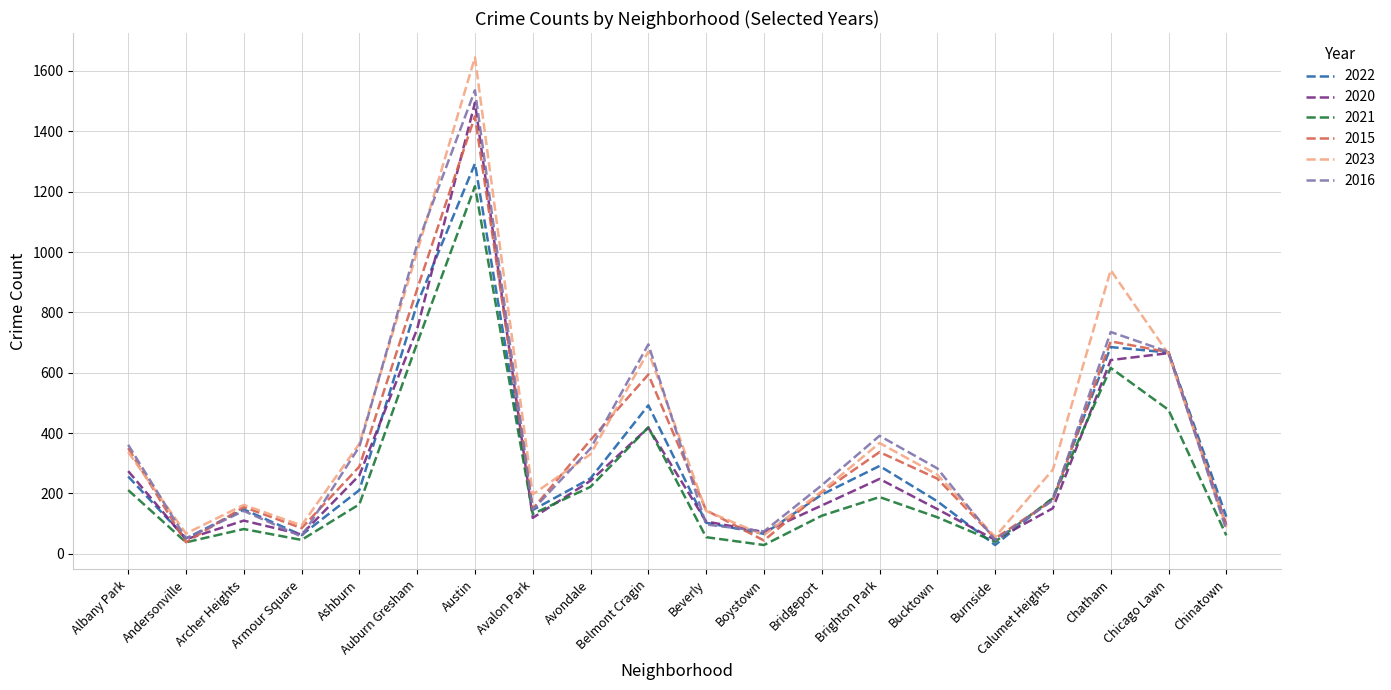

Which series changed the most between Brighton Park and Chatham?

2023